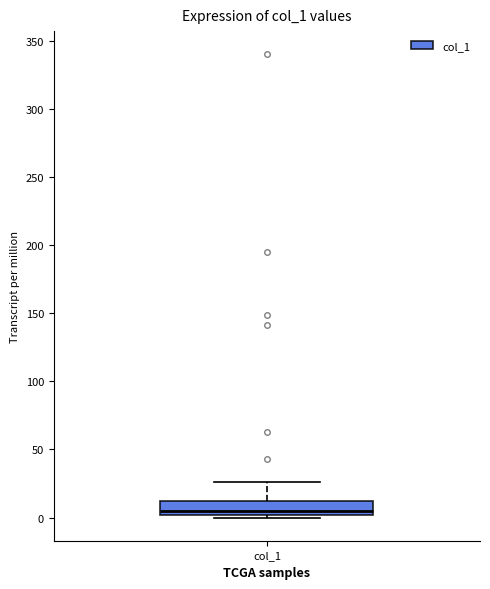

Transcribe this box plot: give where the median line is, the range the box spans, and where the two whiskers end, as read against the y-axis. The values are not printed on the chart, so give them approximately, as read against the axis.

median 5, box 0 to 10, whiskers 0 (just below the box's lower edge) to 25